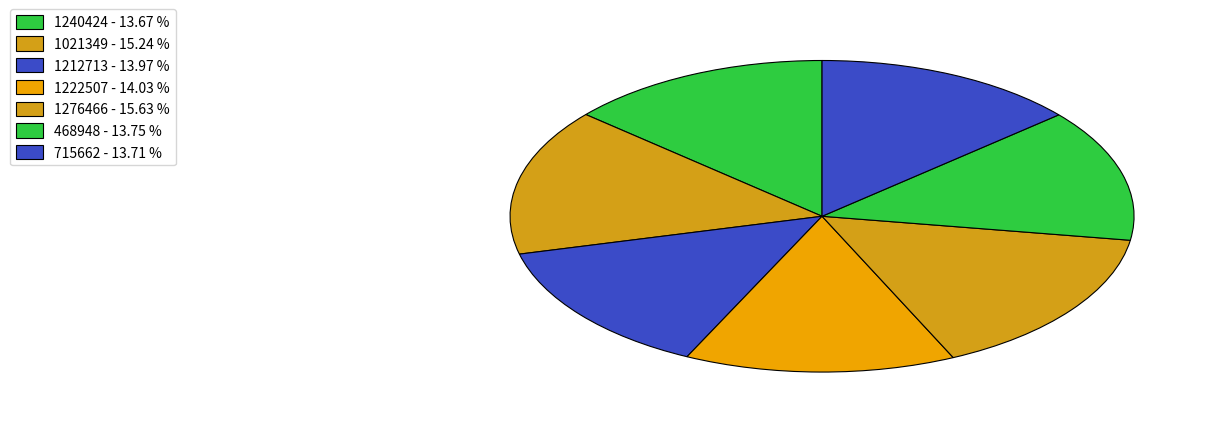

Is there any slice that represents more than half of the pie?

No